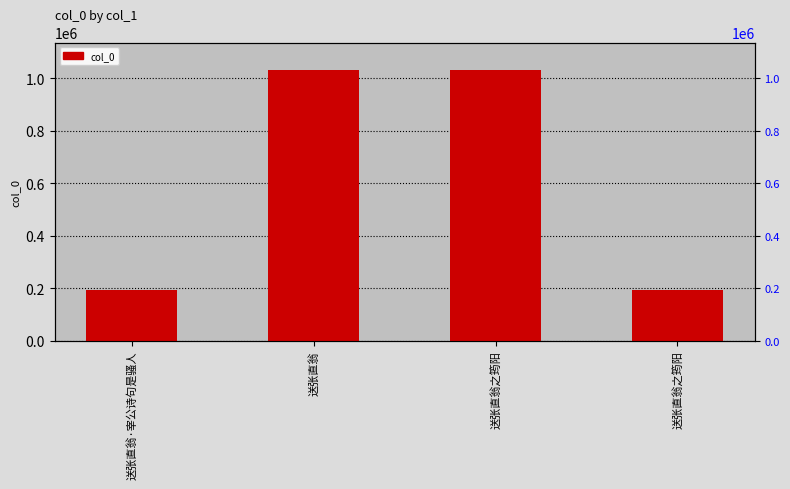

Which has a higher value, 送张直翁 or 送张直翁·宰公诗句是骚人?

送张直翁